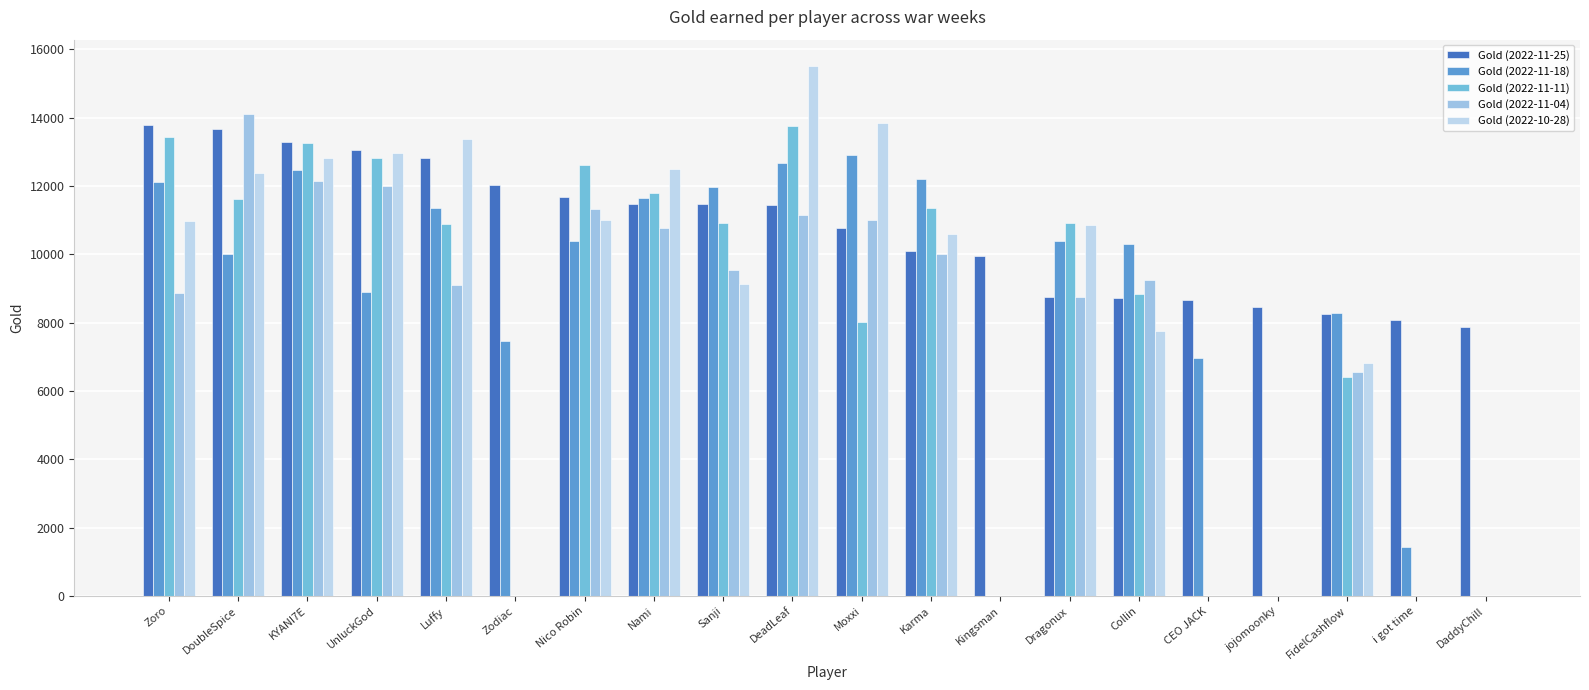

Which series has the widest spread of values?

Gold (2022-10-28)